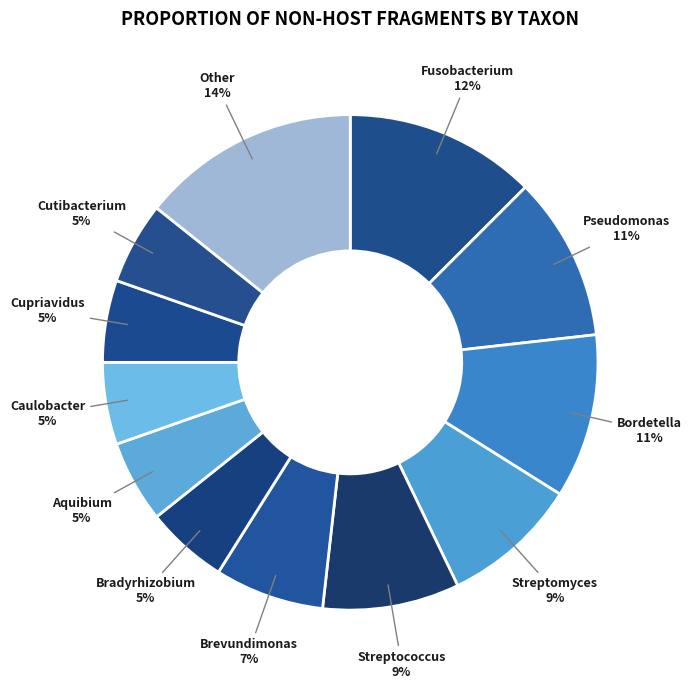

Is the sum of Cupriavidus and Streptomyces greater than half?

No